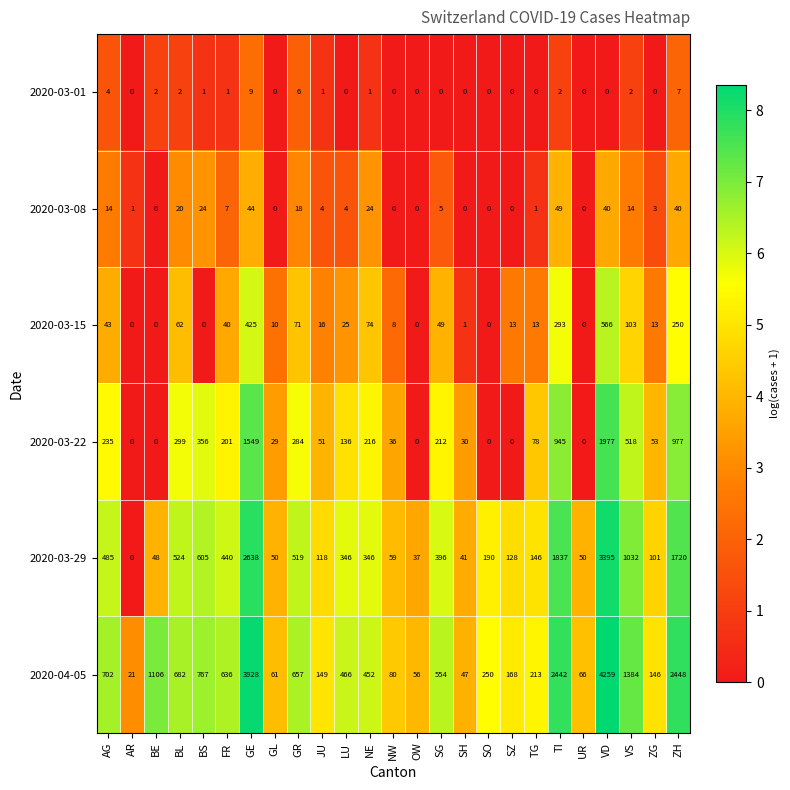

Is it true that 2020-03-29 equals 25 at GL?

False